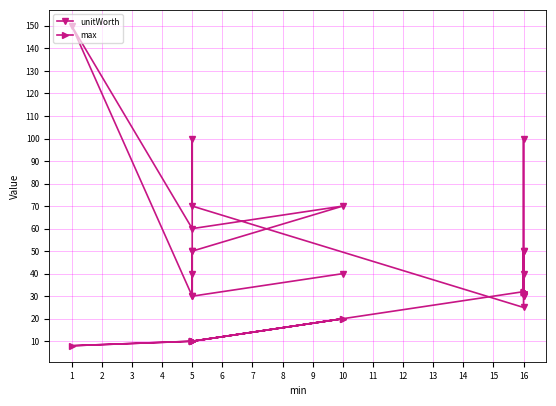

How many values in the unitWorth series are below 50?

8